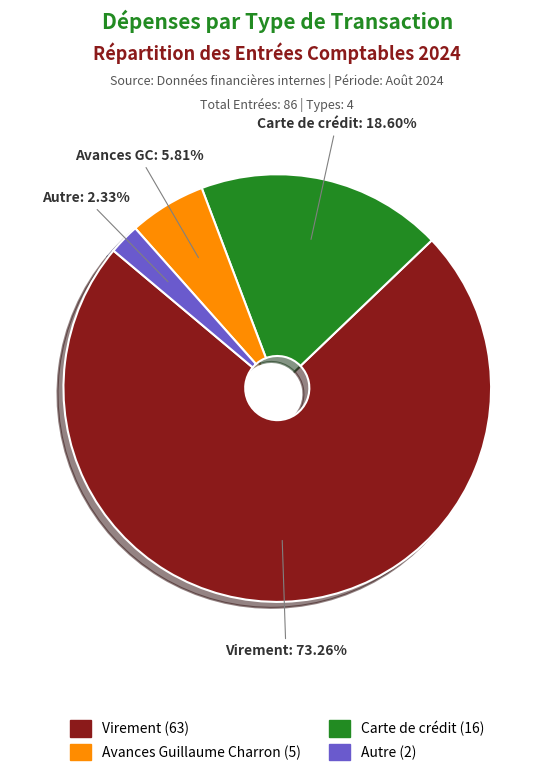

Is there a majority slice in this chart?

Yes